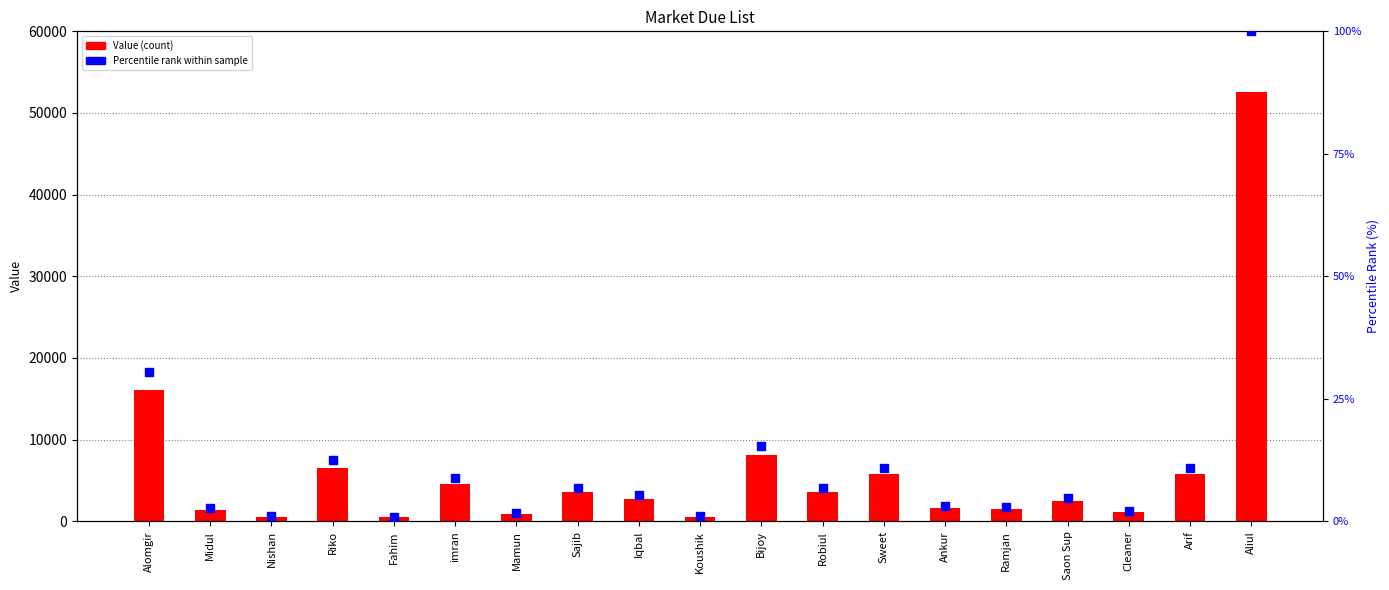

At how many categories does at least one series exceed 29299?

1